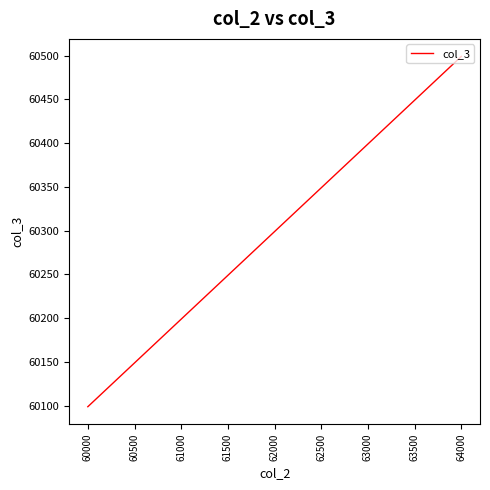

Which has a higher value, 63000 or 62000?

63000